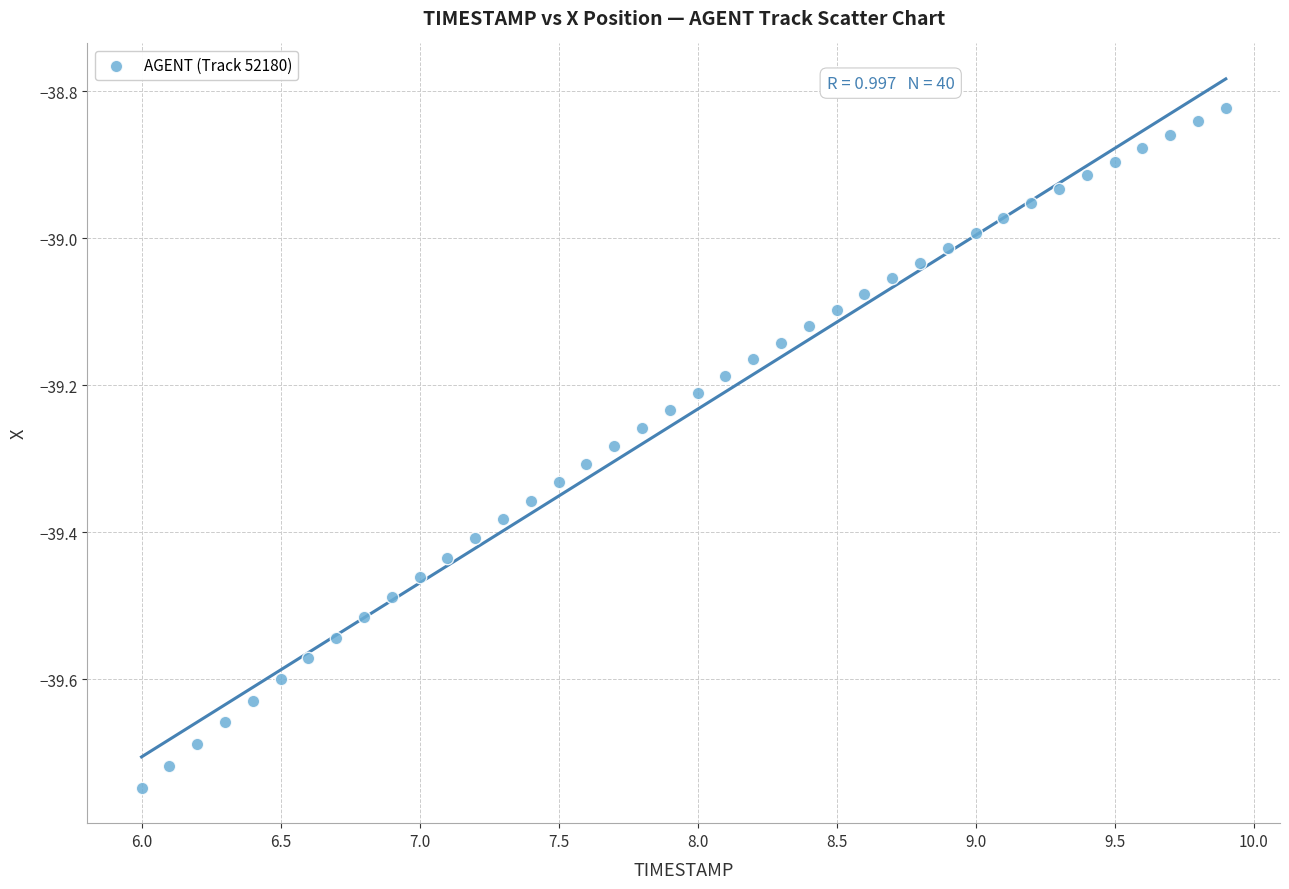

What is the range of X values (max minus min)?

3.9